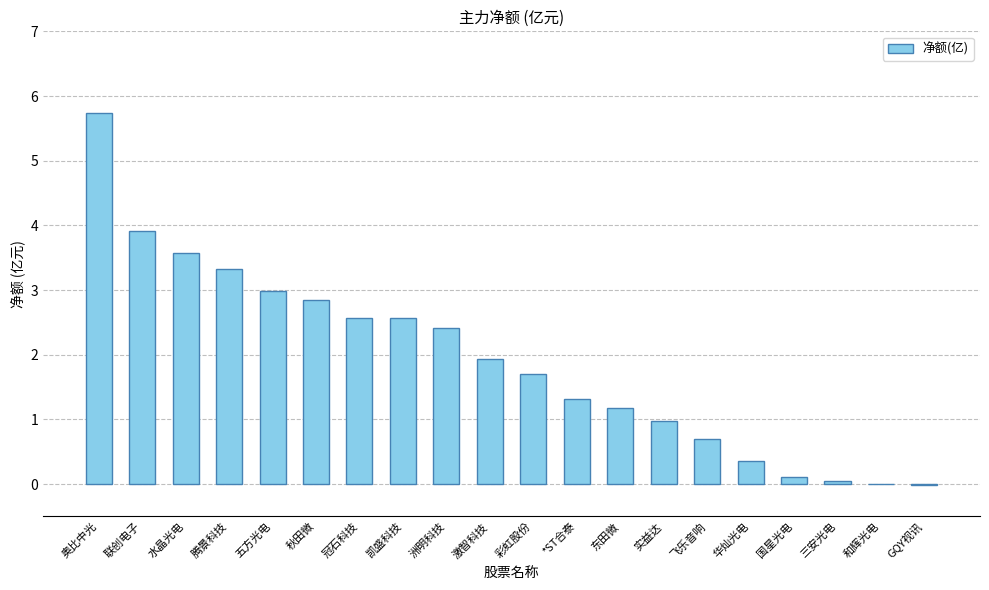

The value at 三安光电 is 0.0. True or false?

True